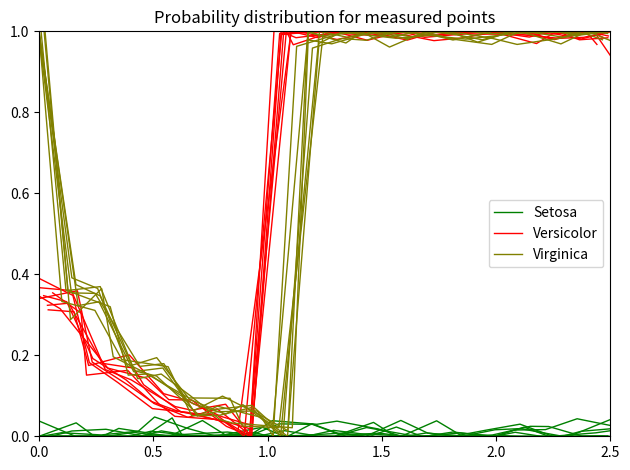

True or false: Virginica has more than 0 points higher than both neighbors.

True